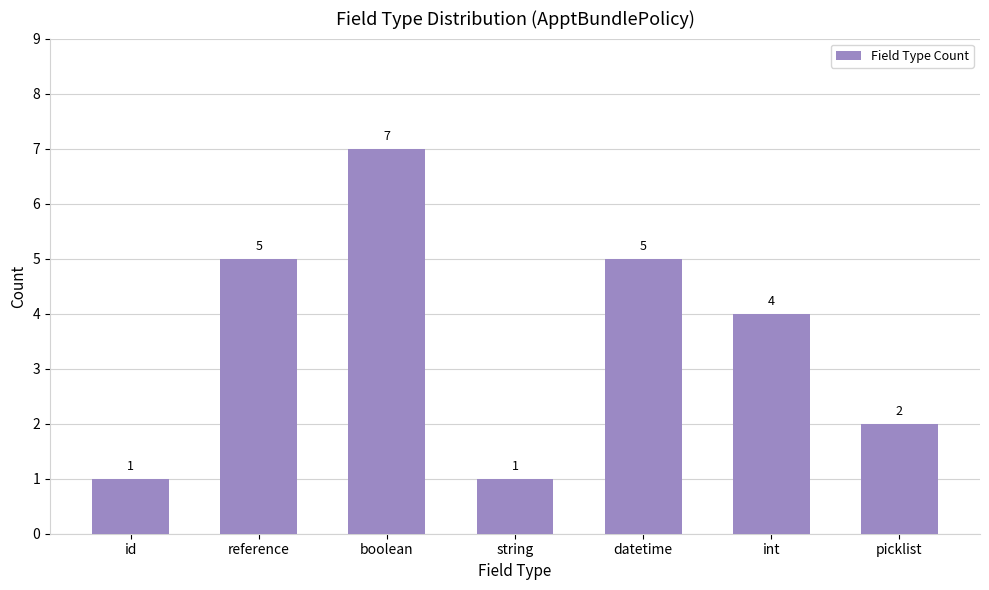

Is it true that the value at string is 1?

True